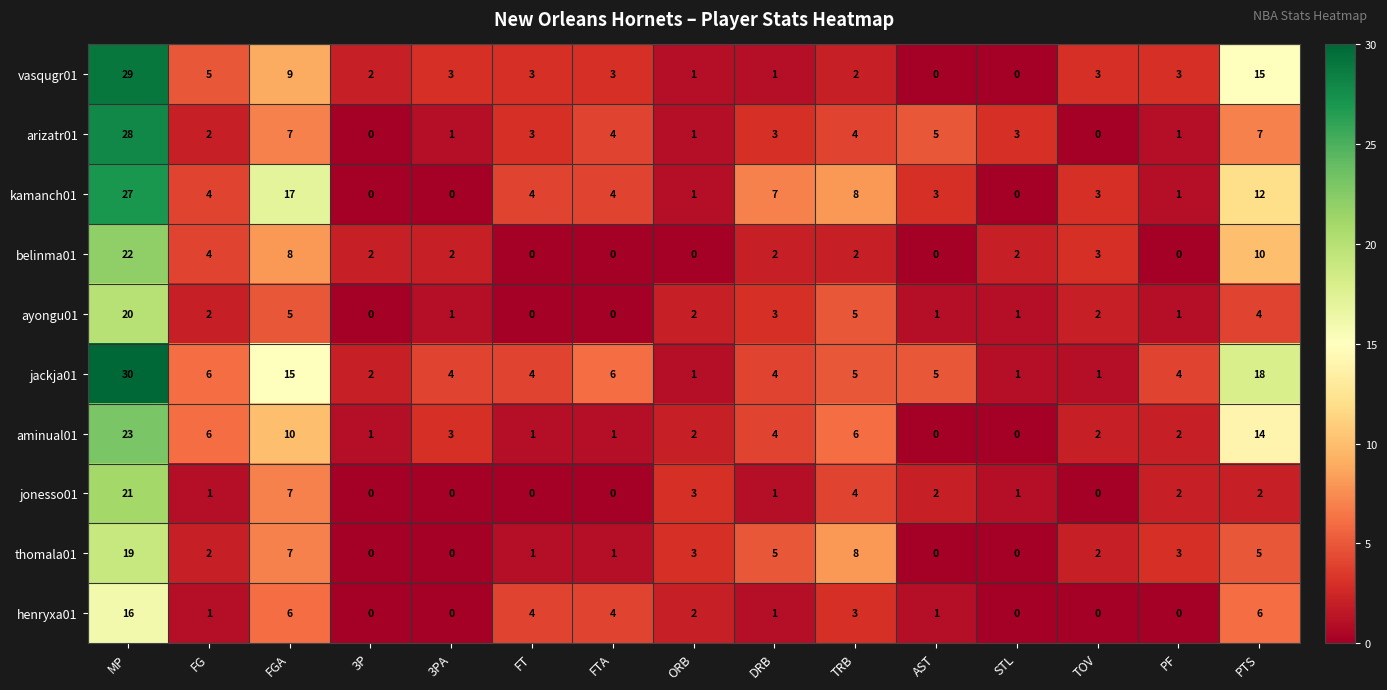

At which label is belinma01 closest to 11?

PTS